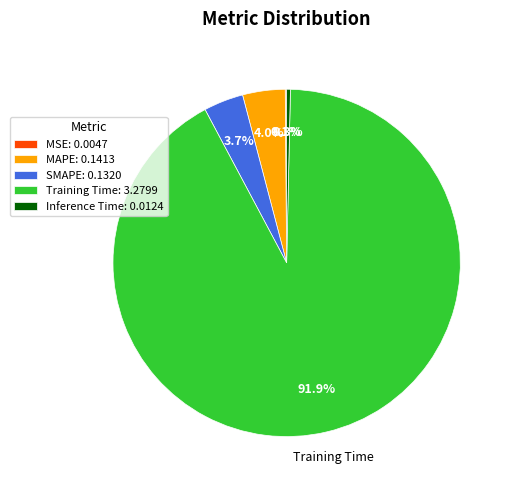

To the nearest percent, what portion does Training Time represent?

92%